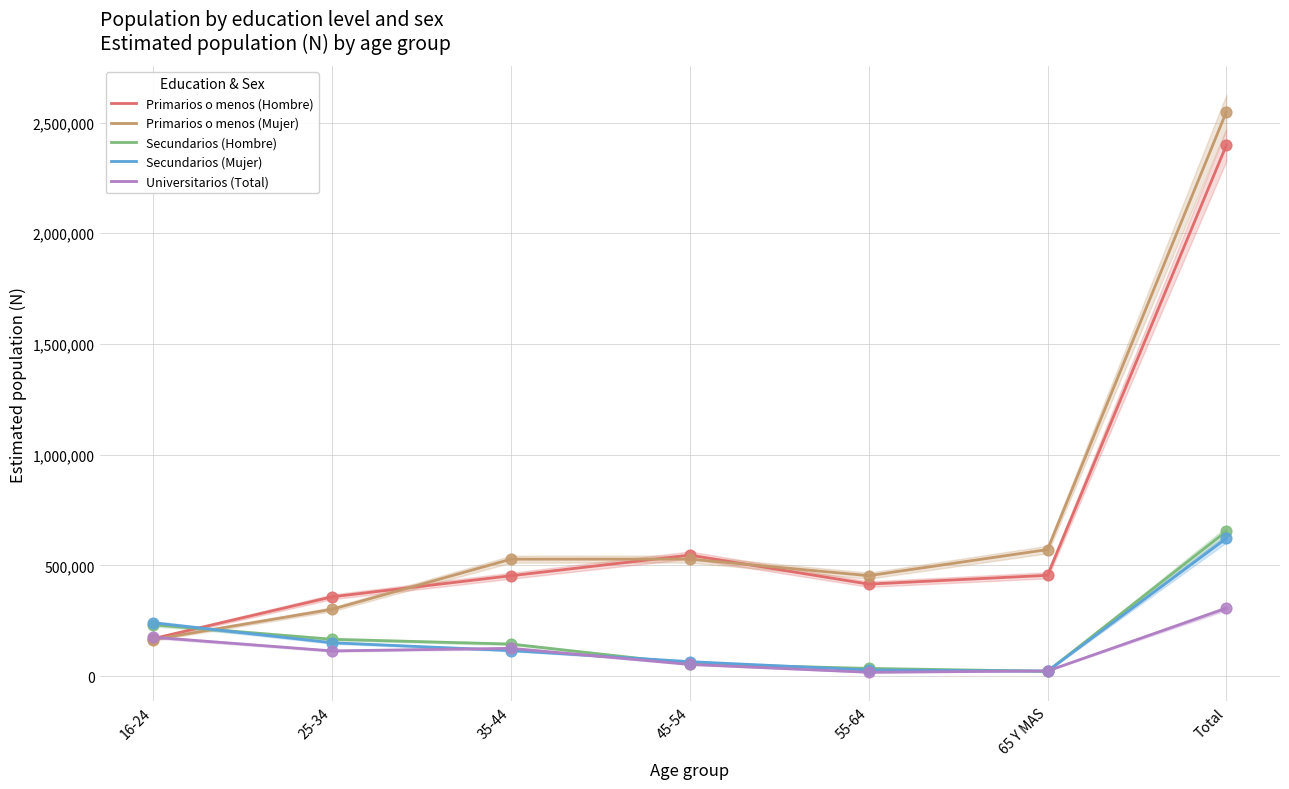

At how many categories does at least one series exceed 1356673?

1